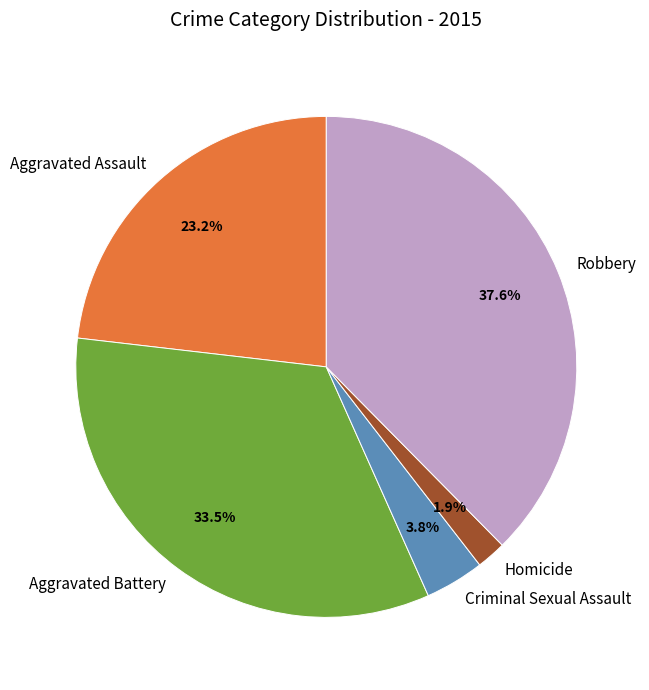

How many segments does this pie chart have?

5